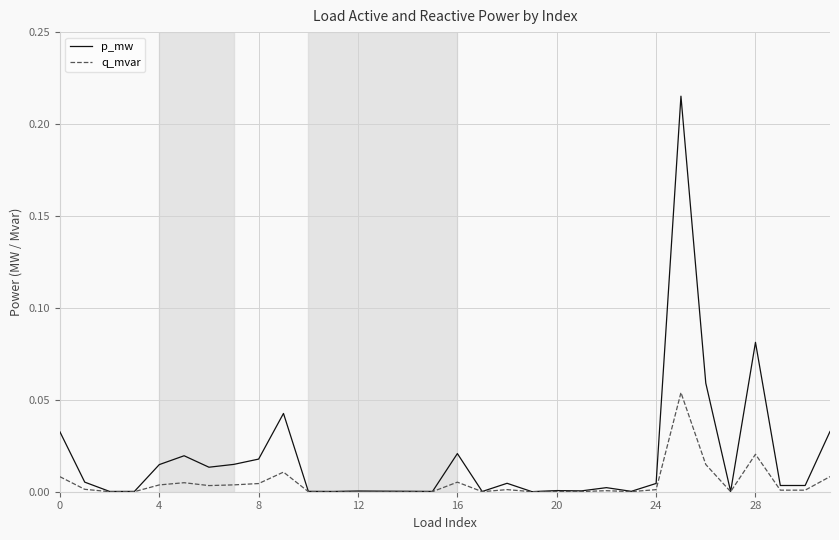

Does the chart display data point markers on the line(s)?

No